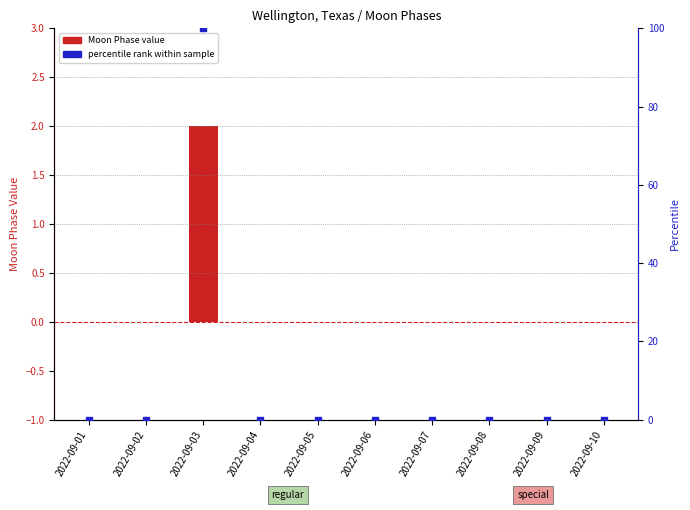

Which series has the largest total across all categories?

percentile rank within sample